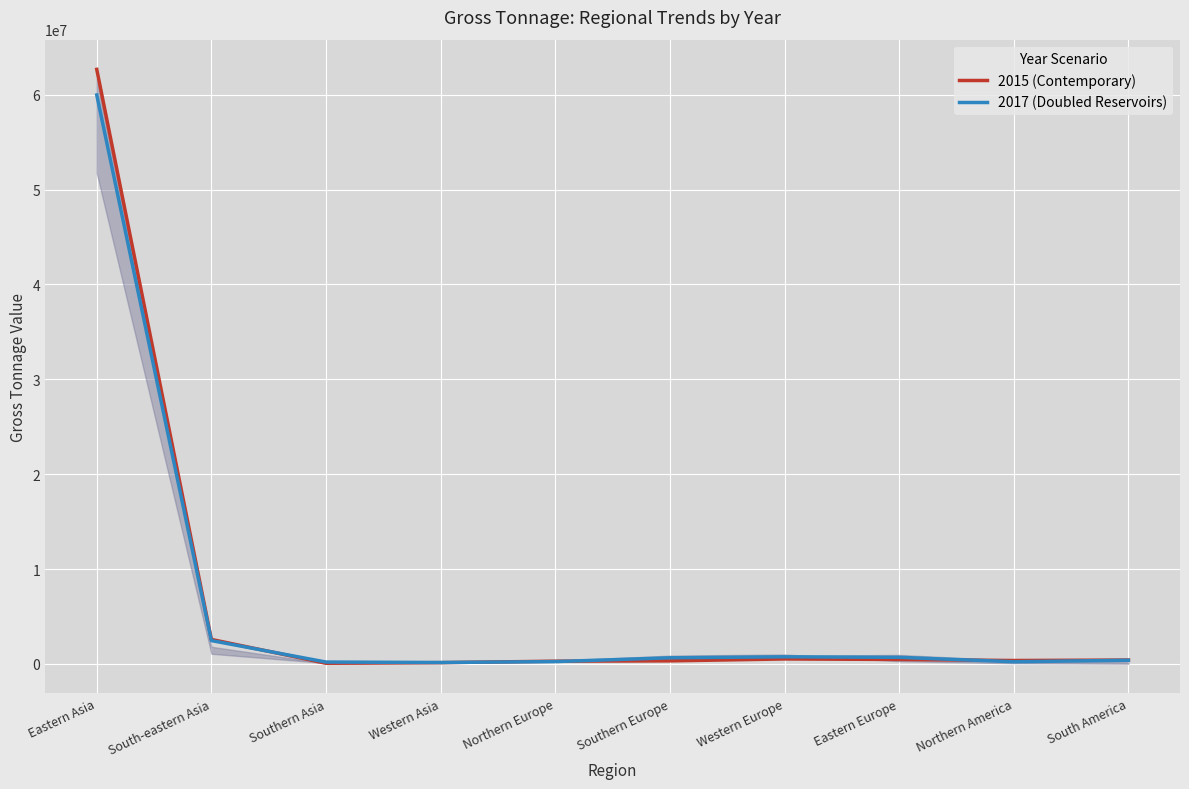

What is the total value across all series at Southern Europe?

960165